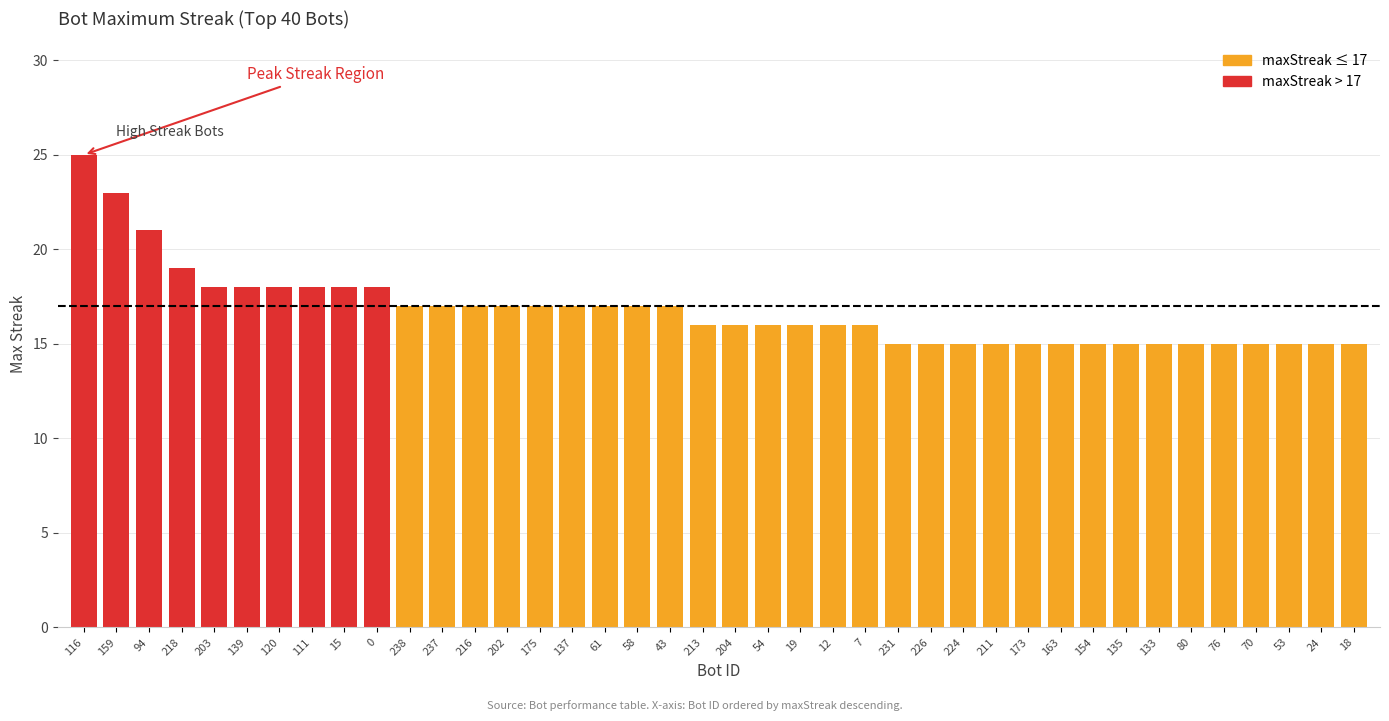

What is the greatest value displayed?

25